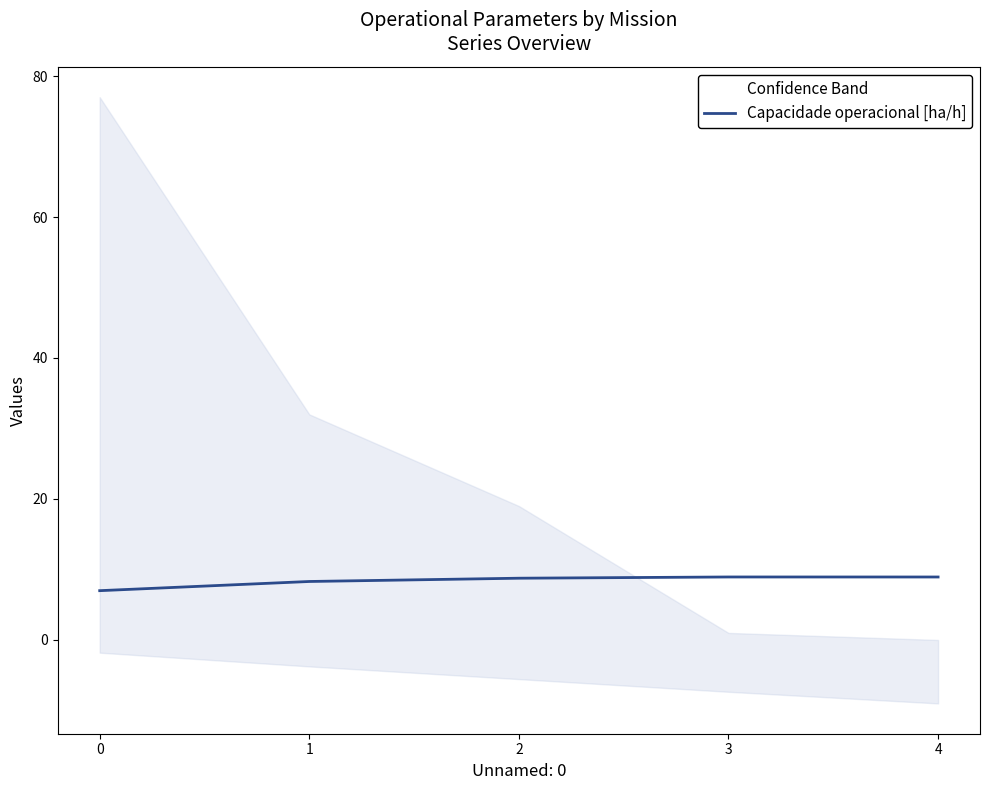

What is the difference between the second highest and minimum values?

1.9